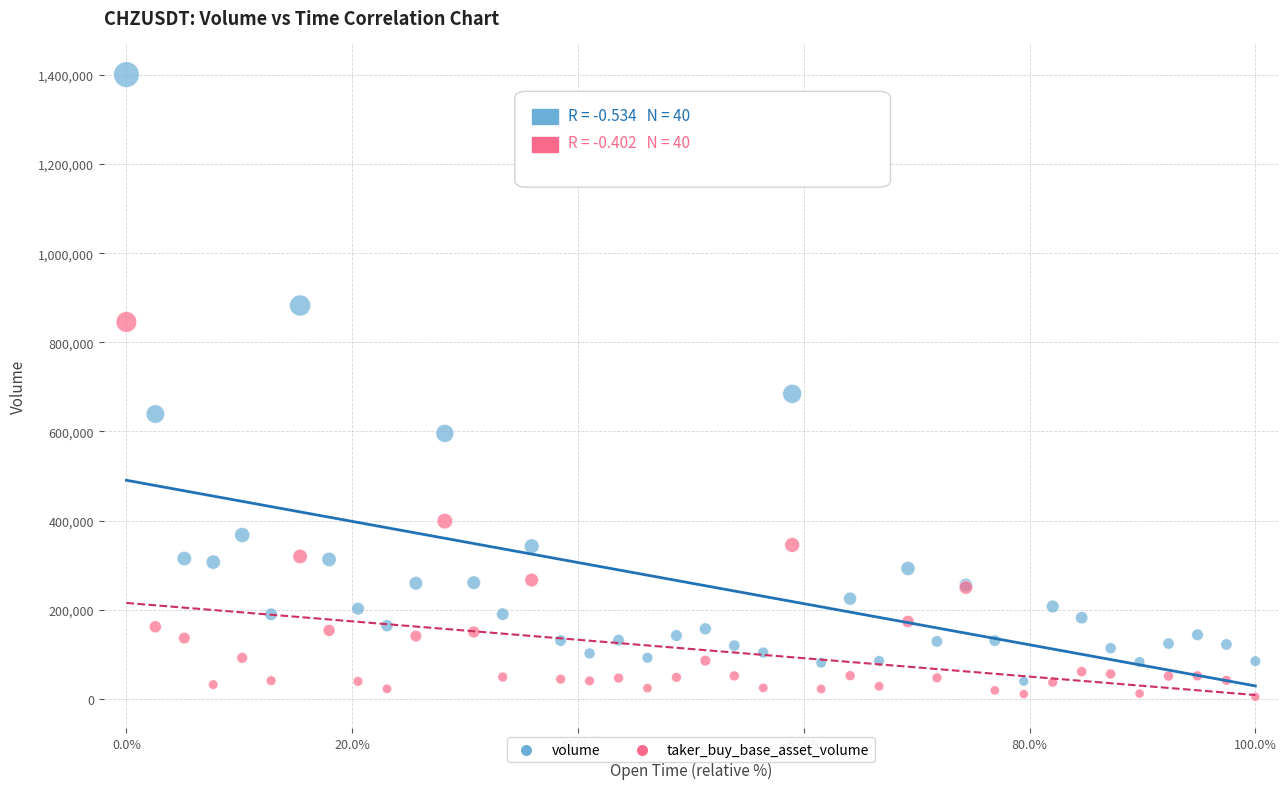

Which series reaches the maximum Y coordinate?

volume